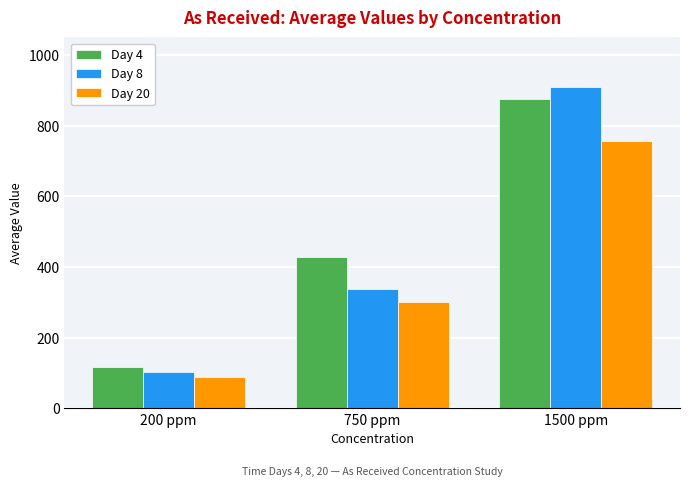

What are all the series names shown in the legend?

Day 4, Day 8, Day 20